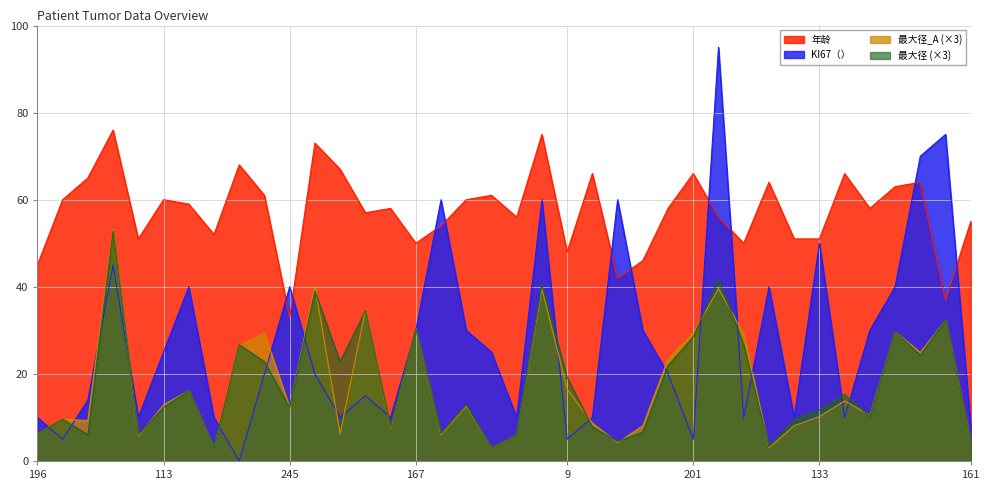

How many values in the KI67（） series exceed 20?

18